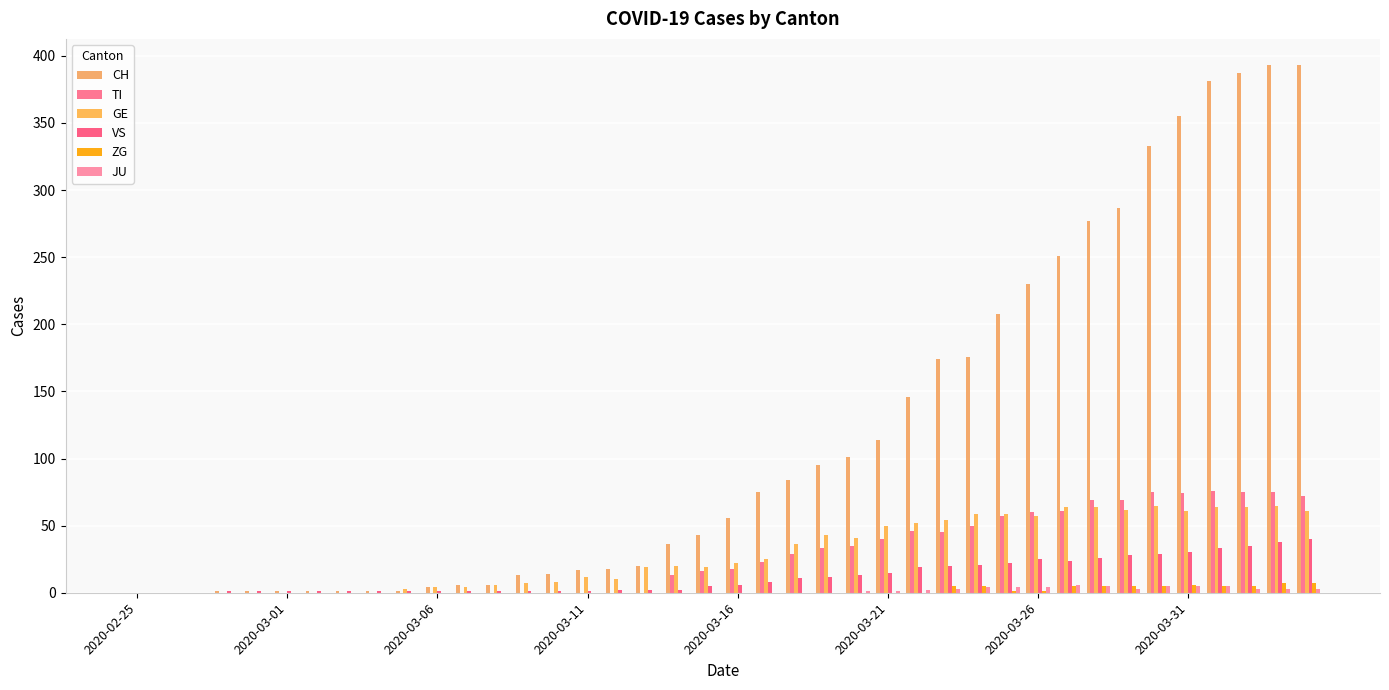

How many data points does each series have?

40